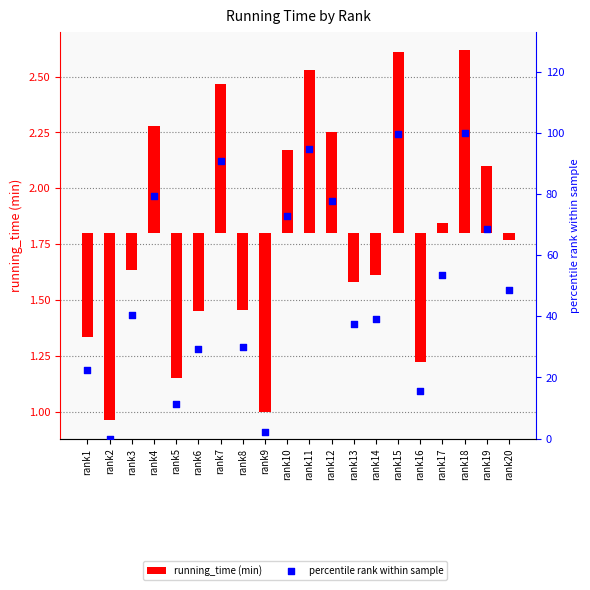

What are all the series names shown in the legend?

running_time (min), percentile rank within sample